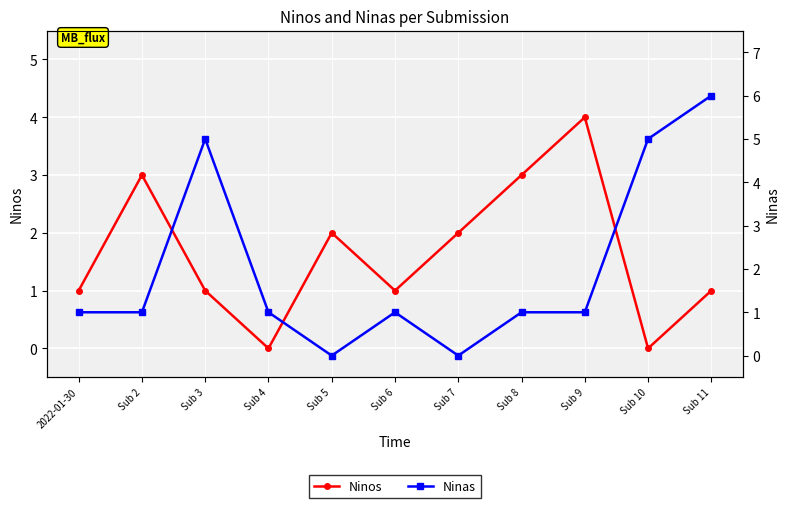

Which series ends up on top after the final intersection of Ninas and Ninos?

Ninas